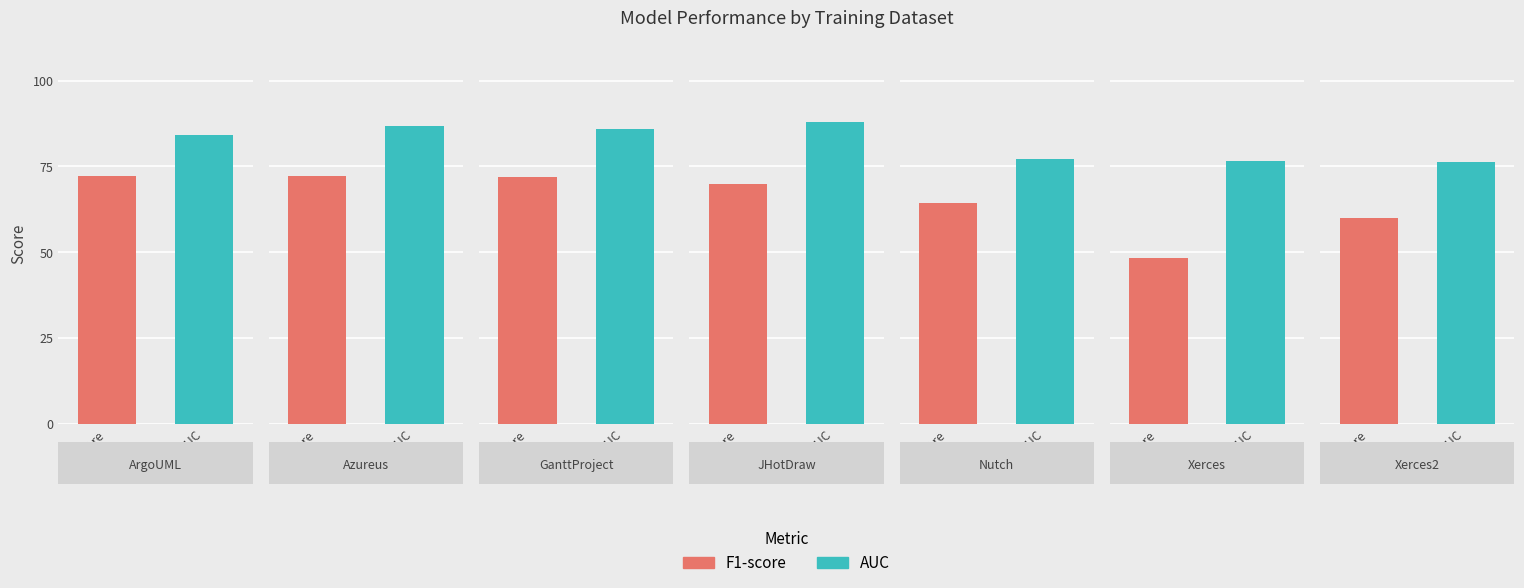

Which label corresponds to the largest value in the chart?

JHotDraw